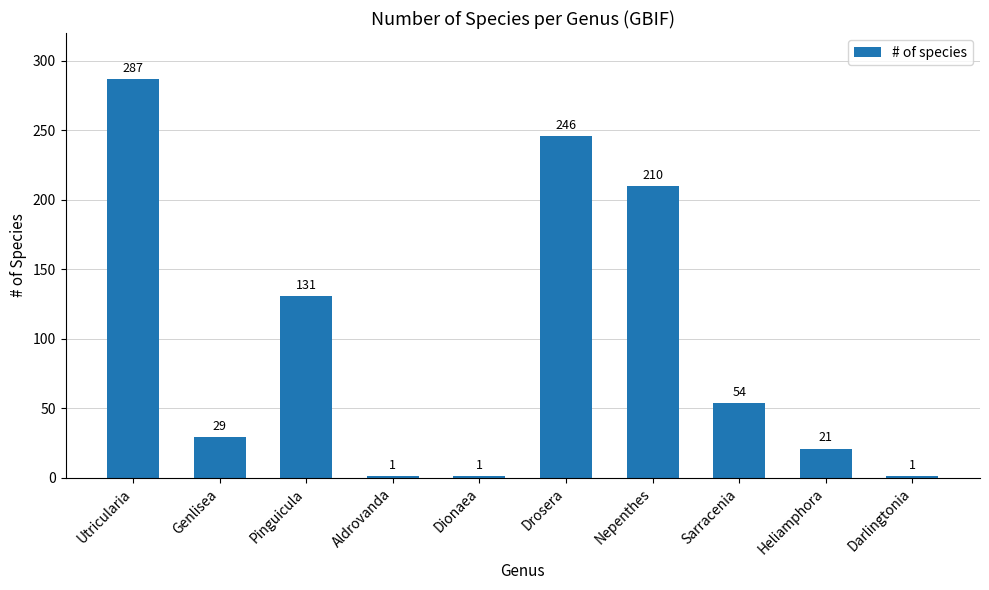

The value at Drosera is 246. True or false?

True